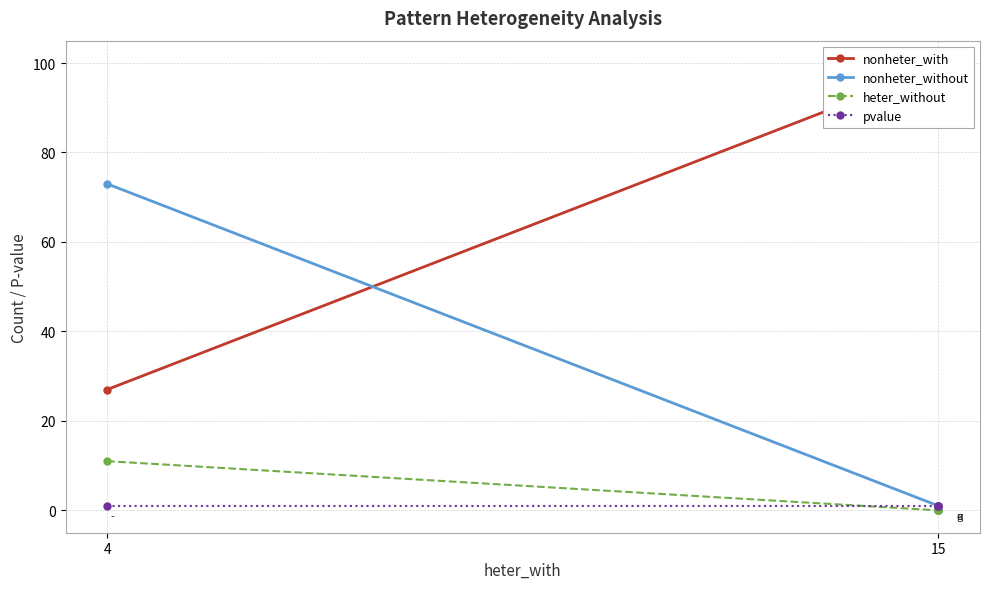

Where is nonheter_with nearest to the value 63?

4